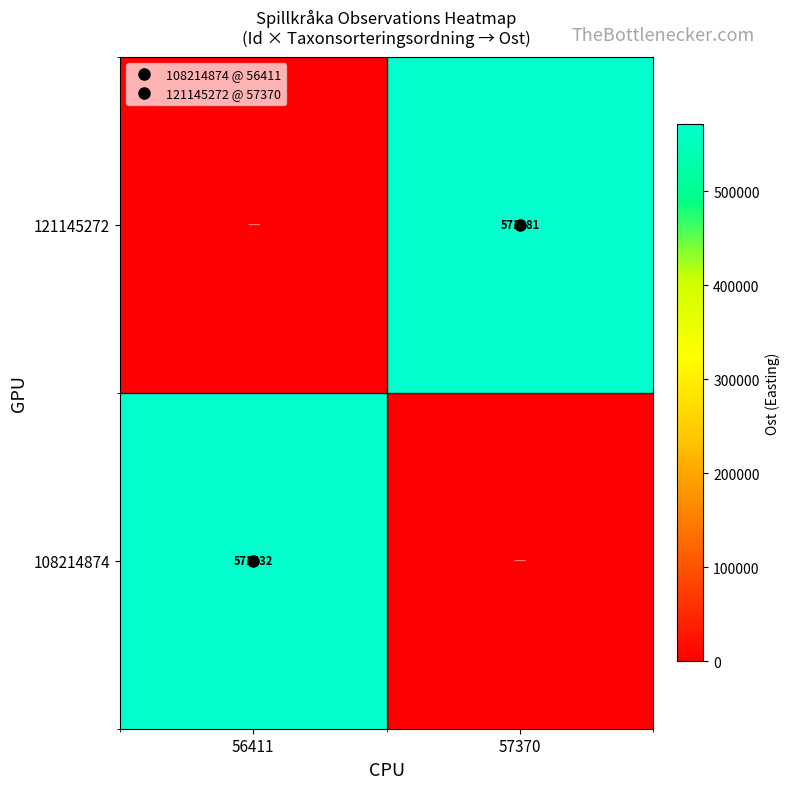

What is the maximum value for 121145272?

571381.0